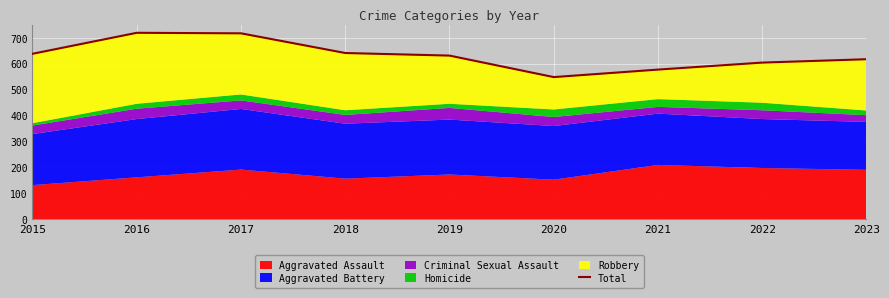

What is the difference between the second highest and minimum values?

169